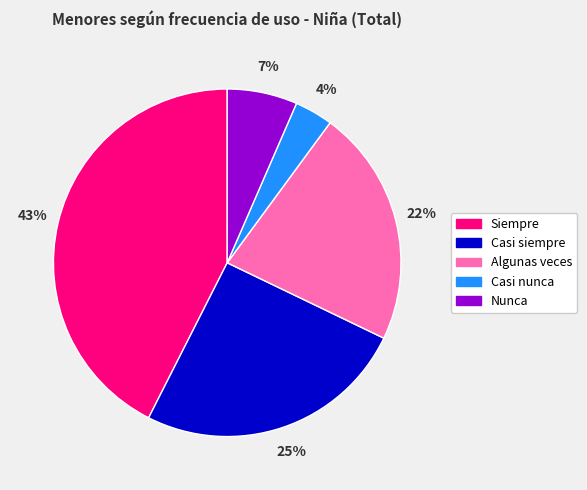

Does Casi nunca represent more than half of the total?

No